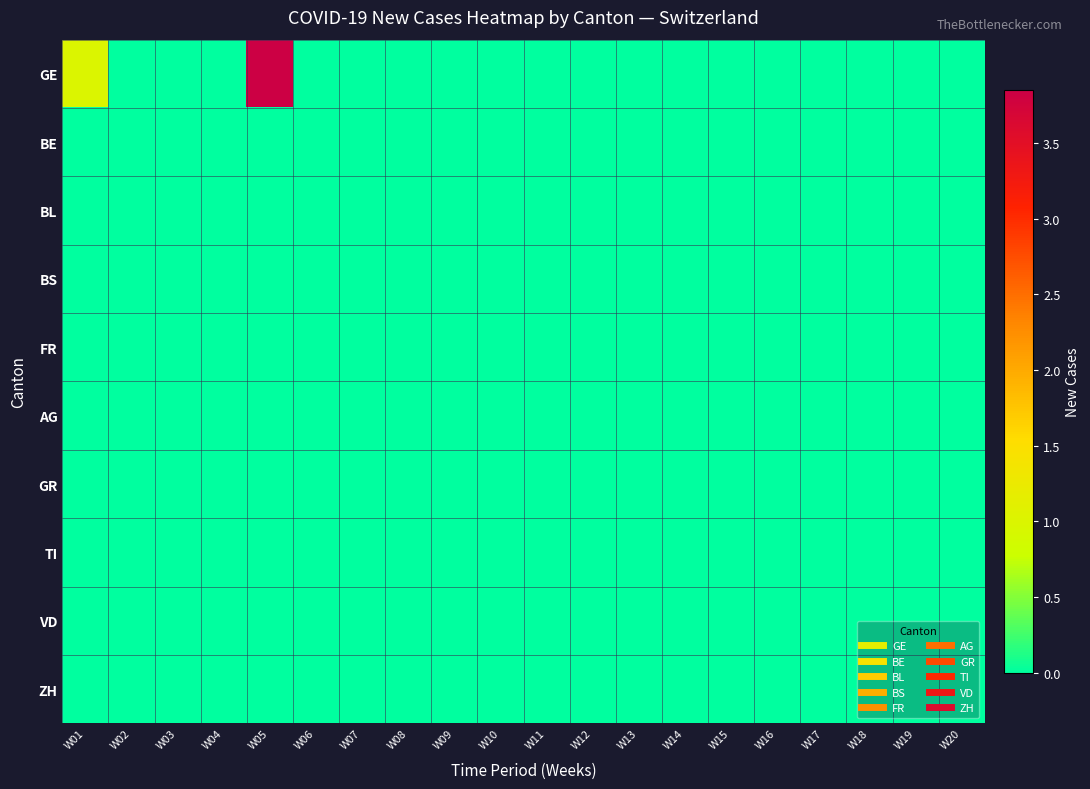

List the series in order of their peak value, lowest first.

BE, BL, BS, FR, AG, GR, TI, VD, ZH, GE